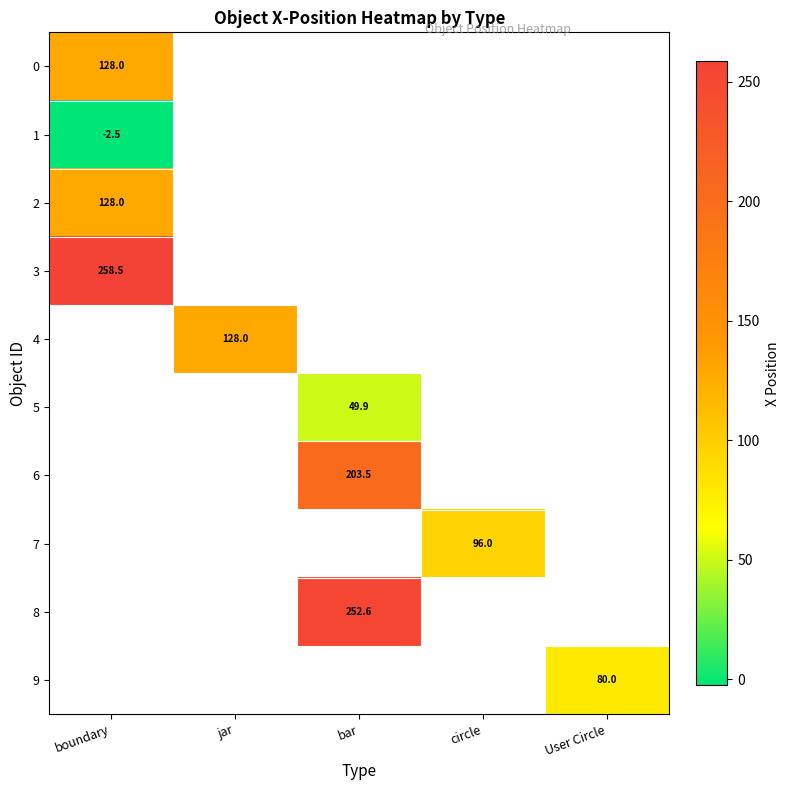

Is it true that 0 equals 63.7 at boundary?

False